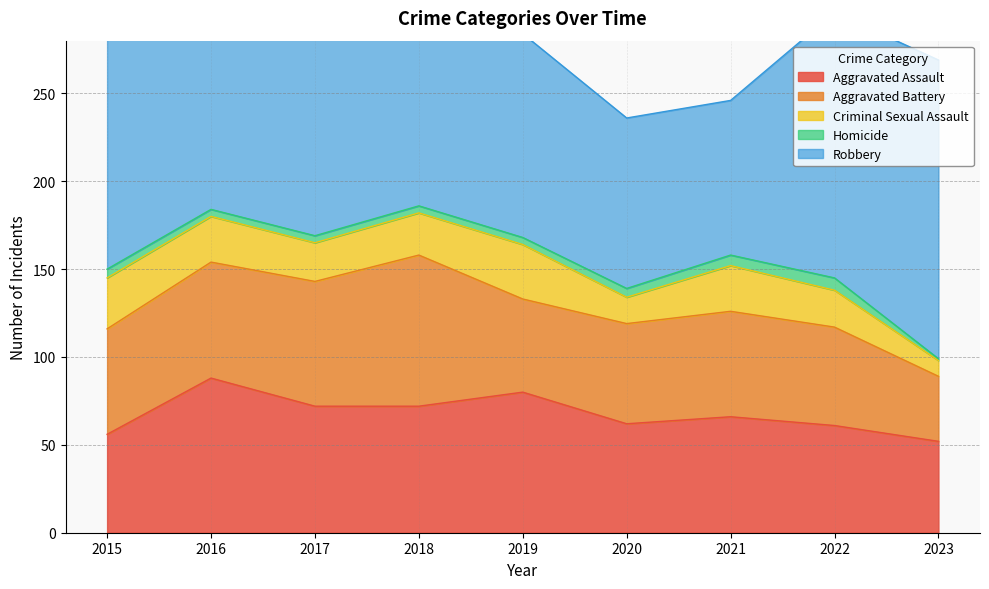

Is it true that Robbery equals 97 at 2020?

True